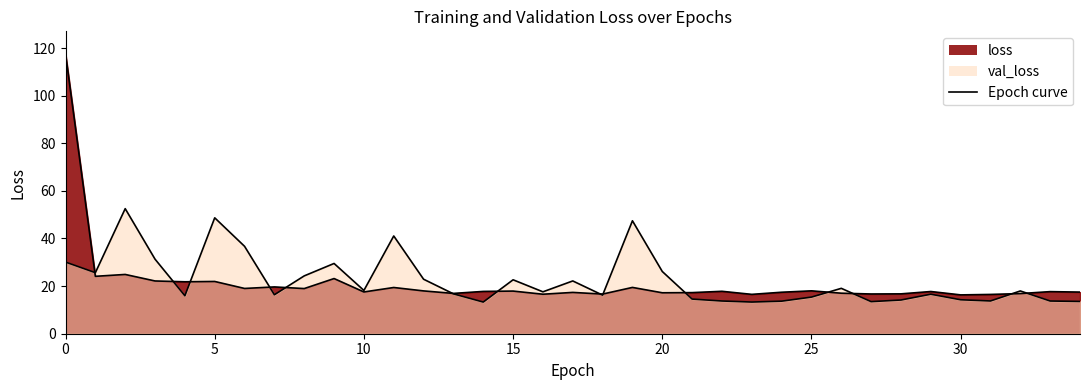

What is the sum of the val_loss values at 2 and 34?

66.1